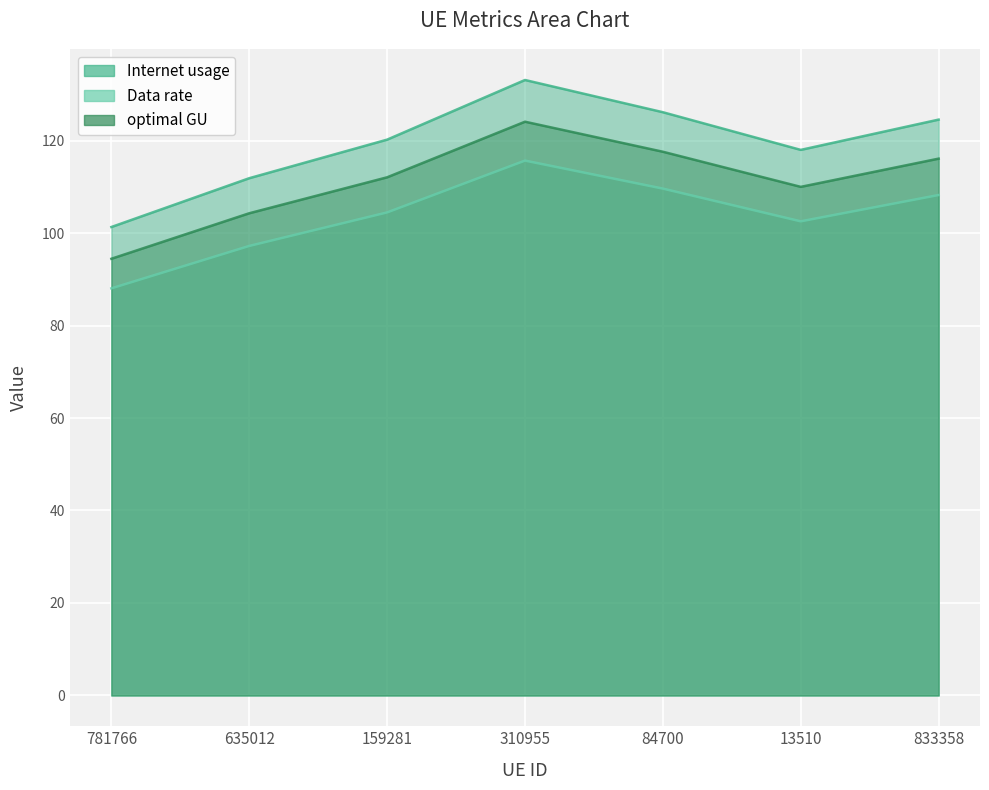

At which category does Data rate reach its first local peak?

310955